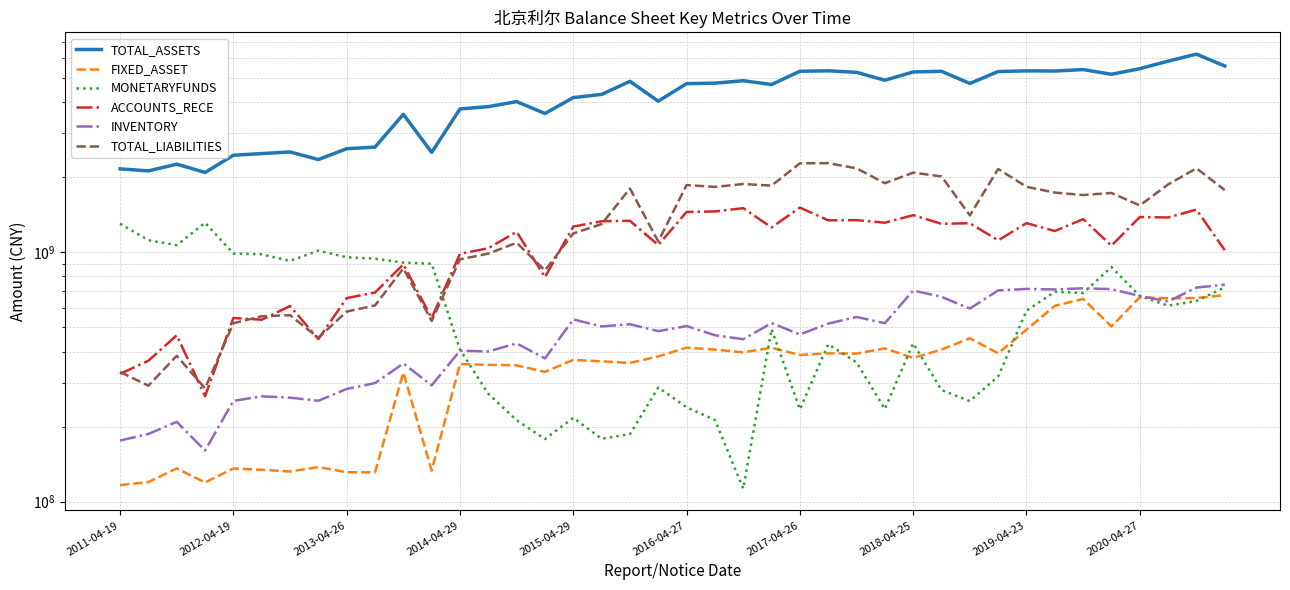

True or false: TOTAL_ASSETS and INVENTORY intersect in this chart.

False